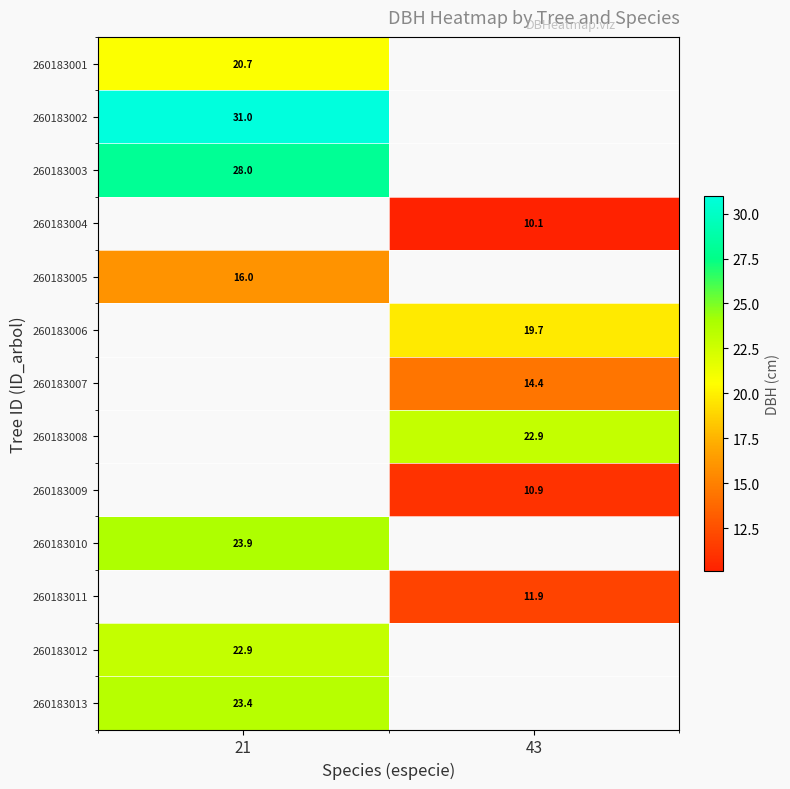

Where does the 260183004 series first go above 10?

43